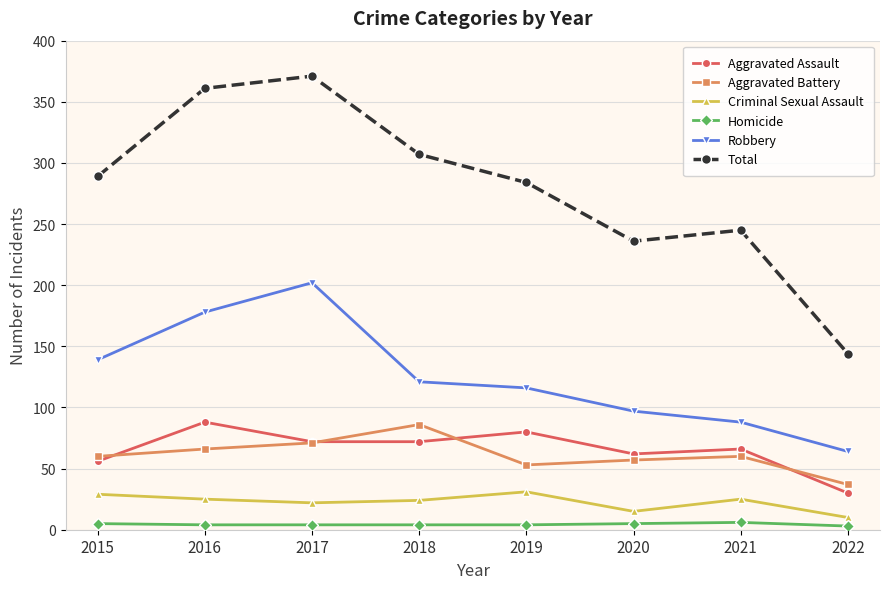

What value does the Homicide series have at 2017?

4